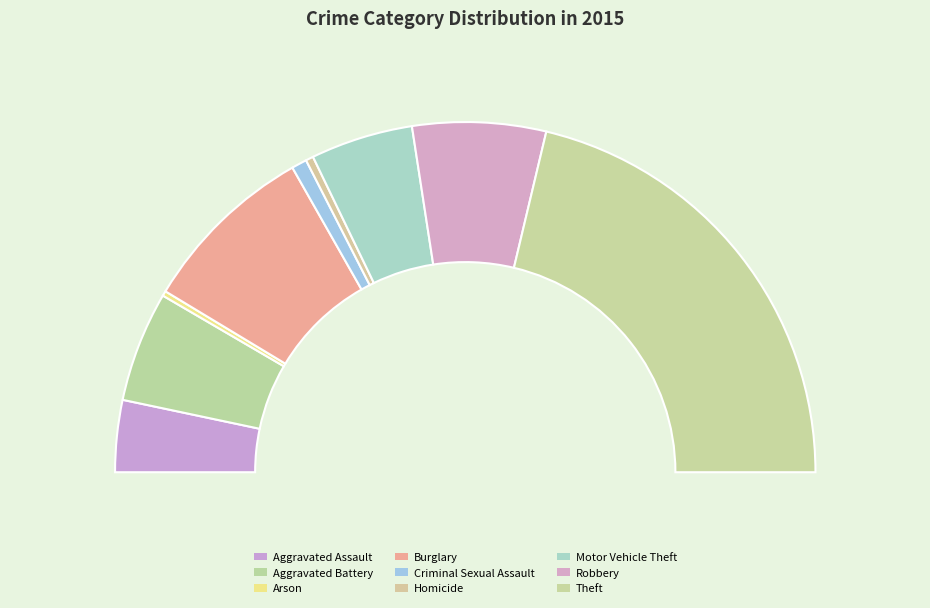

How much of the chart is everything except Theft?

57.4%